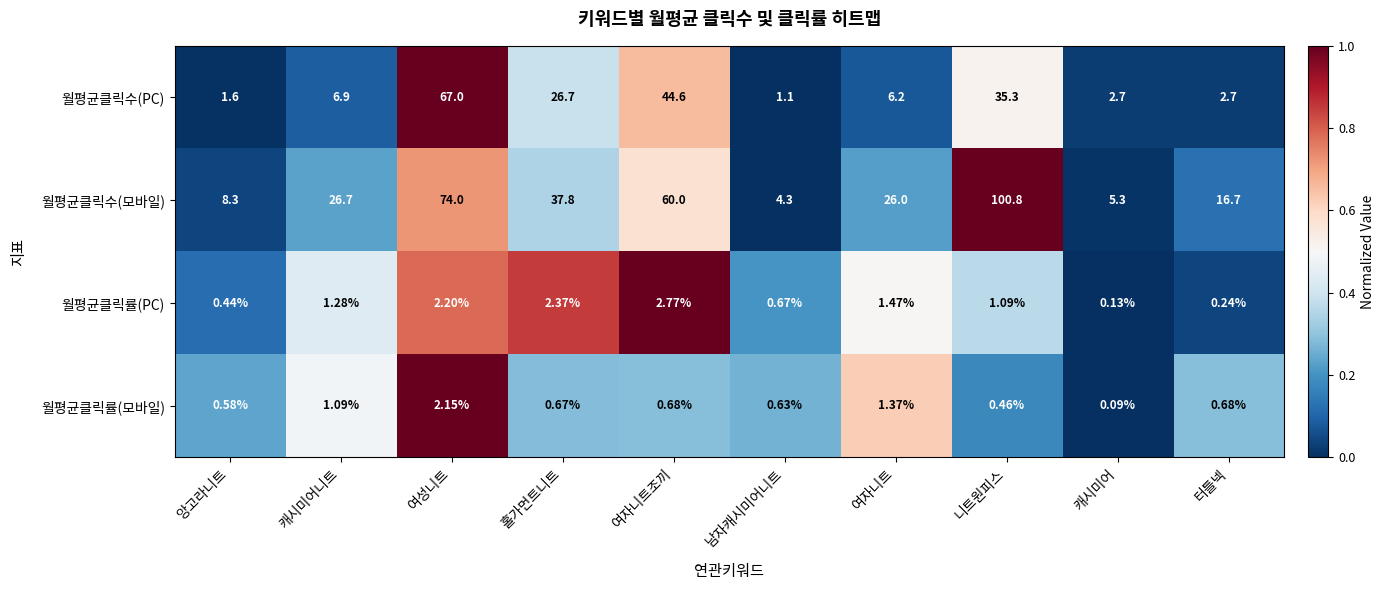

Between 홀가먼트니트 and 여자니트조끼, which series saw the biggest shift?

월평균클릭수(모바일)